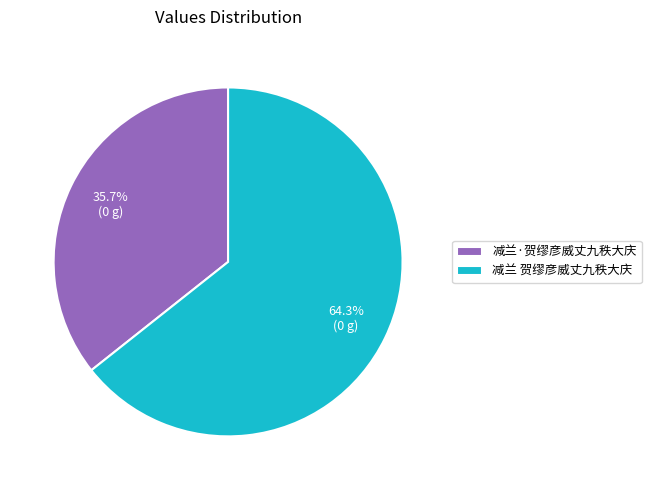

The 减兰·贺缪彦威丈九秩大庆 slice represents 46% of the pie. True or false?

False